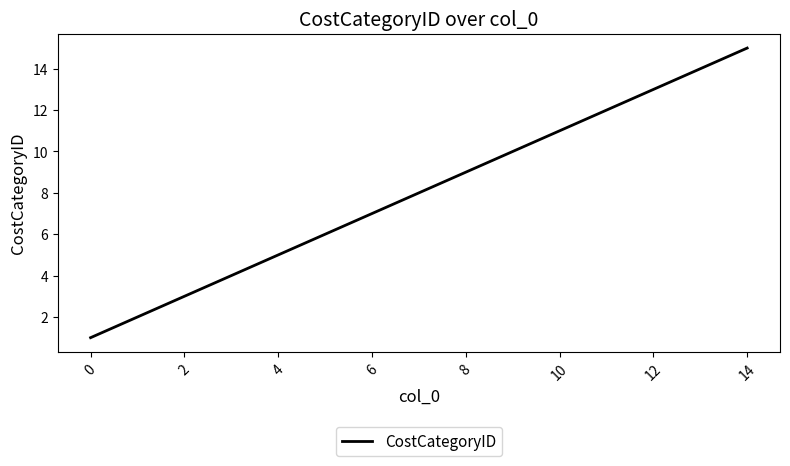

What is the greatest value displayed?

15